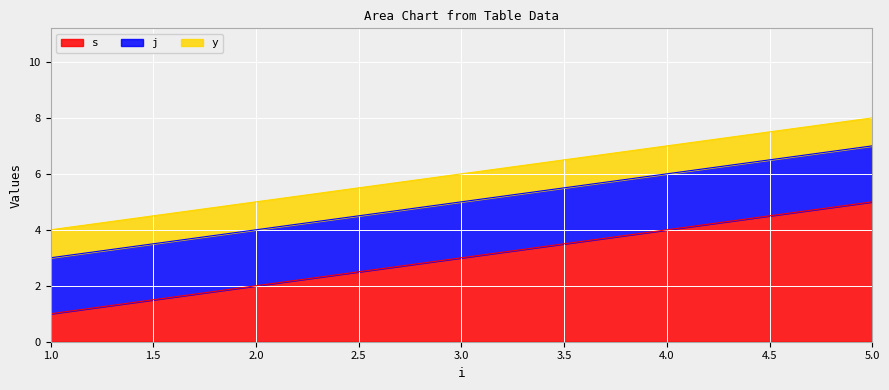

At how many categories does at least one series exceed 2?

3